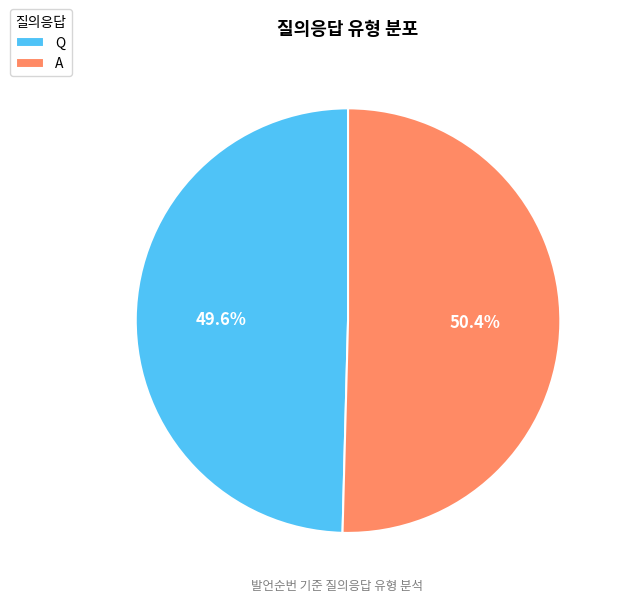

How many slices are in this pie chart?

2